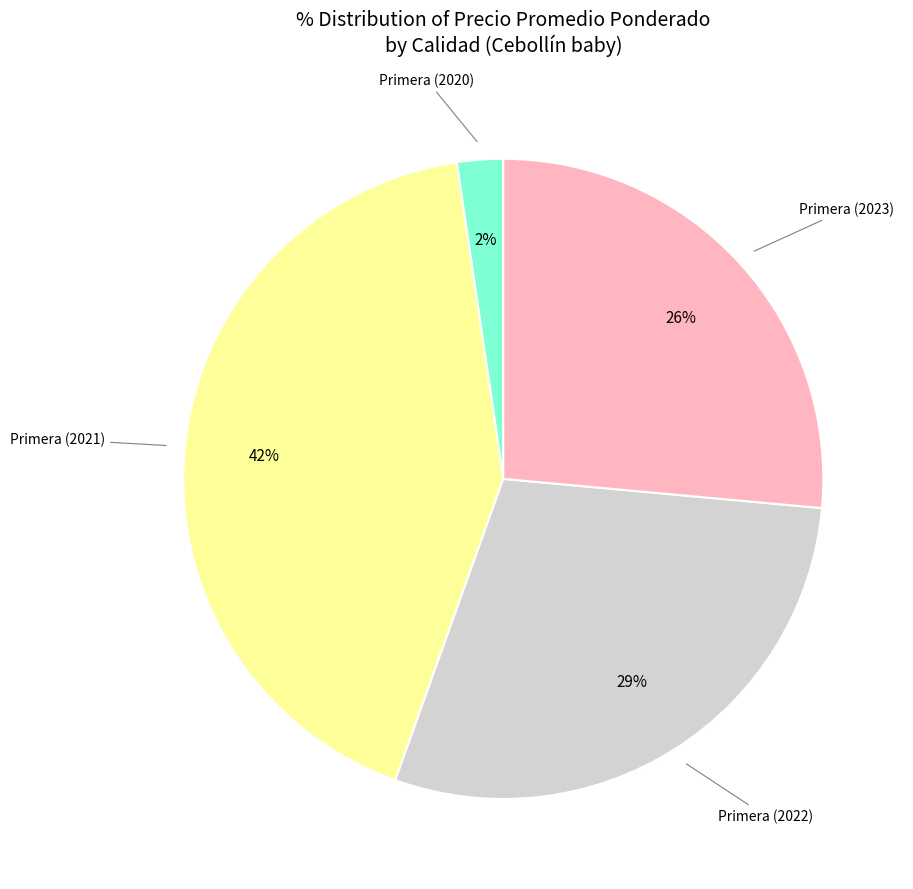

Combined, do Primera (2020) and Primera (2021) account for over 50%?

No